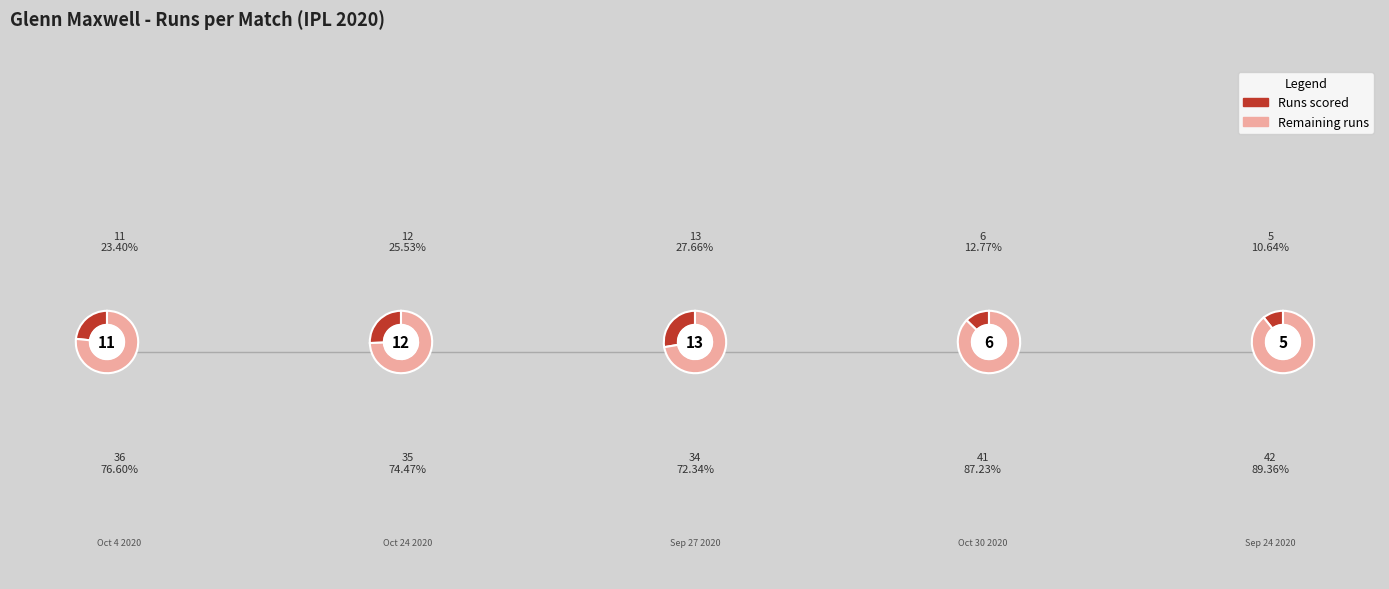

What is the change in value from Oct 4 2020 to Sep 24 2020?

-6